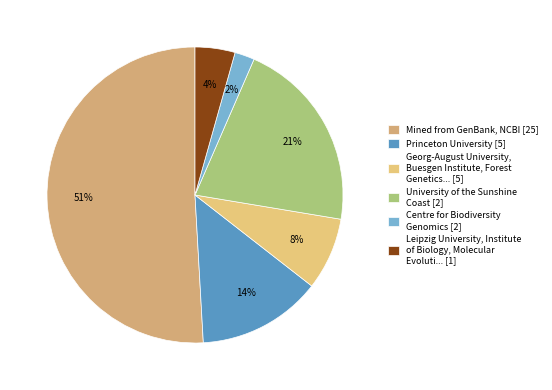

Count the number of slices in the pie.

6